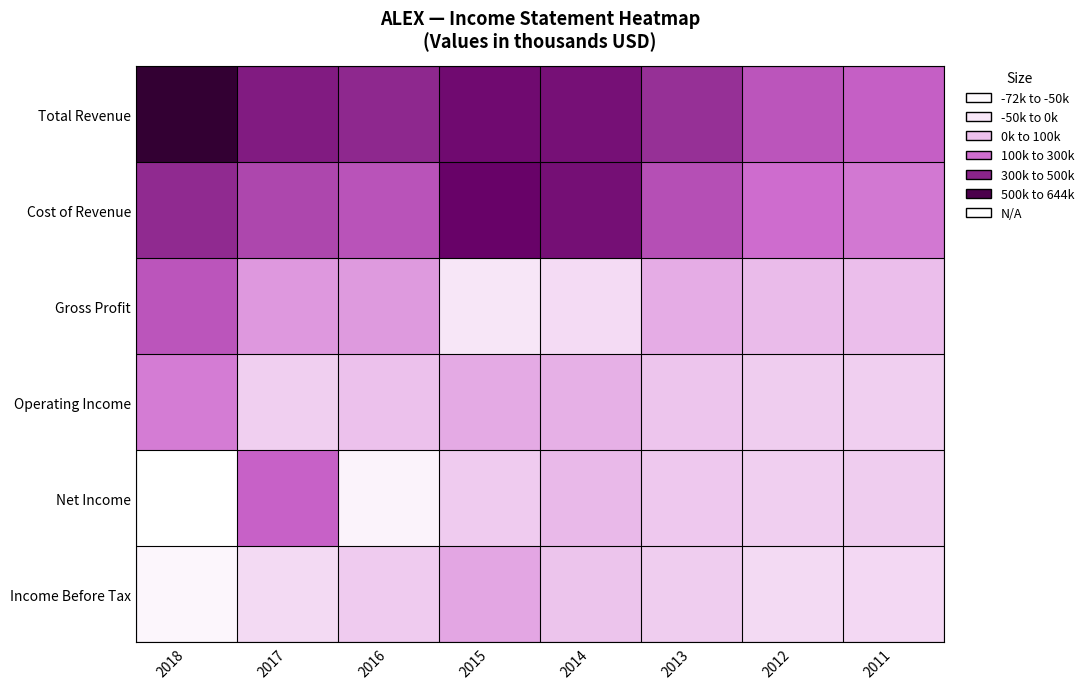

Reading left to right, what are all the values shown in this chart?

Total Revenue: 2018=644400	2017=425500	2016=387500	2015=472800	2014=456300	2013=365200	2012=261500	2011=235100
Cost of Revenue: 2018=382400	2017=302000	2016=268500	2015=496000	2014=458600	2013=279500	2012=204600	2011=182600
Gross Profit: 2018=262000	2017=123500	2016=119000	2015=-23200	2014=-2300	2013=85700	2012=56900	2011=52500
Operating Income: 2018=172800	2017=19500	2016=45800	2015=90300	2014=76700	2013=39900	2012=24000	2011=19800
Net Income: 2018=-72000	2017=230100	2016=-49000	2015=26500	2014=61400	2013=34300	2012=18800	2011=23500
Income Before Tax: 2018=-52900	2017=600	2016=27200	2015=97100	2014=40900	2013=23600	2012=100	2011=1200